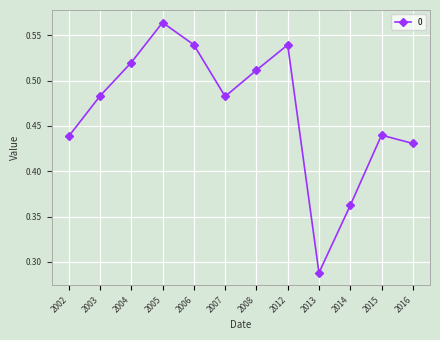

What is the sum of all values?

5.6